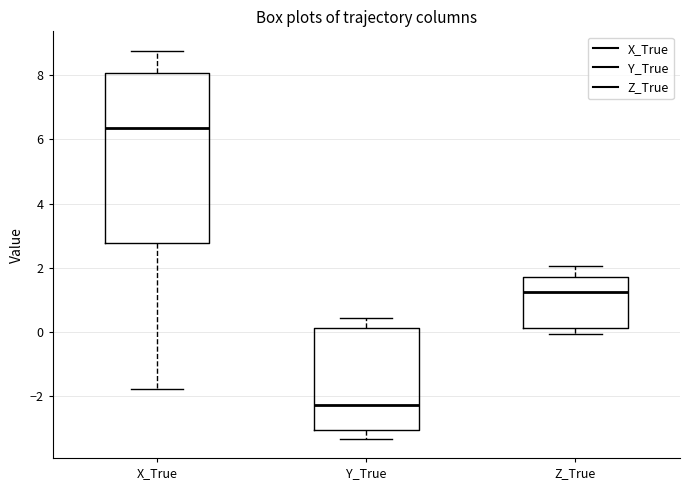

Reading left to right, read every box against the y-axis: the position of its median line, the range the box covers, and the ends of its whiskers. The values are not printed on the chart, so give them approximately, as read against the axis.

X_True: median 6.4, box 2.8 to 8.0, whiskers -1.8 to 8.8
Y_True: median -2.2, box -3.0 to 0.2, whiskers -3.4 to 0.4
Z_True: median 1.2, box 0.2 to 1.8, whiskers 0.0 to 2.0